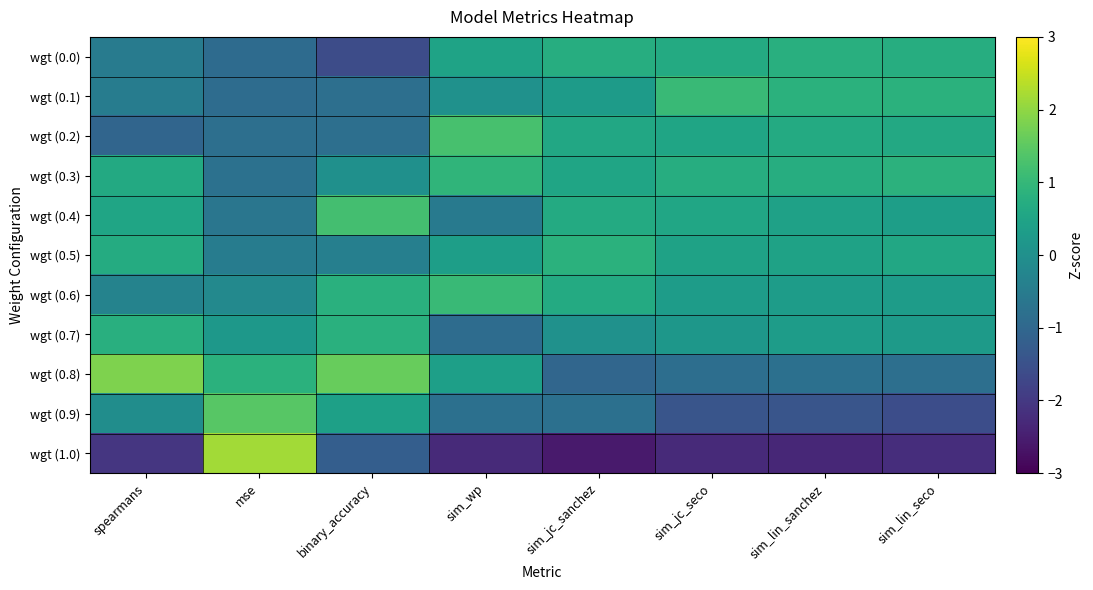

Reading right to left, extract all data points from this chart.

wgt (0.0): sim_lin_seco=0.7	sim_lin_sanchez=0.8	sim_jc_seco=0.7	sim_jc_sanchez=0.7	sim_wp=0.5	binary_accuracy=-1.6	mse=-0.9	spearmans=-0.5
wgt (0.1): sim_lin_seco=0.8	sim_lin_sanchez=0.8	sim_jc_seco=1.1	sim_jc_sanchez=0.3	sim_wp=0.0	binary_accuracy=-0.8	mse=-0.9	spearmans=-0.5
wgt (0.2): sim_lin_seco=0.6	sim_lin_sanchez=0.7	sim_jc_seco=0.5	sim_jc_sanchez=0.6	sim_wp=1.3	binary_accuracy=-0.8	mse=-0.8	spearmans=-1.0
wgt (0.3): sim_lin_seco=0.9	sim_lin_sanchez=0.7	sim_jc_seco=0.7	sim_jc_sanchez=0.5	sim_wp=0.9	binary_accuracy=0.0	mse=-0.8	spearmans=0.6
wgt (0.4): sim_lin_seco=0.4	sim_lin_sanchez=0.4	sim_jc_seco=0.6	sim_jc_sanchez=0.7	sim_wp=-0.5	binary_accuracy=1.2	mse=-0.6	spearmans=0.5
wgt (0.5): sim_lin_seco=0.6	sim_lin_sanchez=0.5	sim_jc_seco=0.4	sim_jc_sanchez=0.8	sim_wp=0.4	binary_accuracy=-0.4	mse=-0.5	spearmans=0.7
wgt (0.6): sim_lin_seco=0.3	sim_lin_sanchez=0.3	sim_jc_seco=0.3	sim_jc_sanchez=0.7	sim_wp=1.1	binary_accuracy=0.8	mse=-0.2	spearmans=-0.3
wgt (0.7): sim_lin_seco=0.3	sim_lin_sanchez=0.3	sim_jc_seco=0.2	sim_jc_sanchez=0.0	sim_wp=-0.9	binary_accuracy=0.8	mse=0.2	spearmans=0.8
wgt (0.8): sim_lin_seco=-0.8	sim_lin_sanchez=-0.8	sim_jc_seco=-0.8	sim_jc_sanchez=-1.0	sim_wp=0.4	binary_accuracy=1.6	mse=0.8	spearmans=1.8
wgt (0.9): sim_lin_seco=-1.6	sim_lin_sanchez=-1.4	sim_jc_seco=-1.4	sim_jc_sanchez=-0.8	sim_wp=-0.8	binary_accuracy=0.4	mse=1.4	spearmans=-0.1
wgt (1.0): sim_lin_seco=-2.2	sim_lin_sanchez=-2.3	sim_jc_seco=-2.3	sim_jc_sanchez=-2.6	sim_wp=-2.3	binary_accuracy=-1.2	mse=2.2	spearmans=-2.1